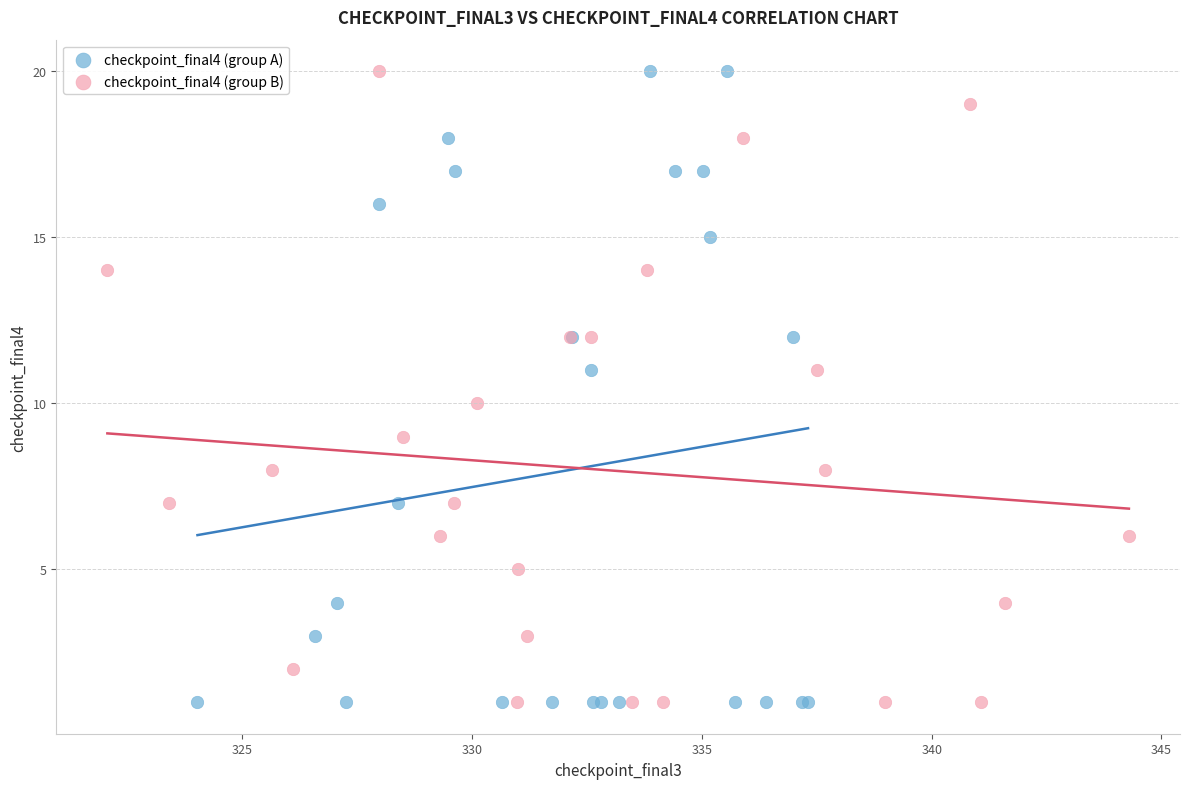

What are all the series names shown in the legend?

checkpoint_final4 (group A), checkpoint_final4 (group B)